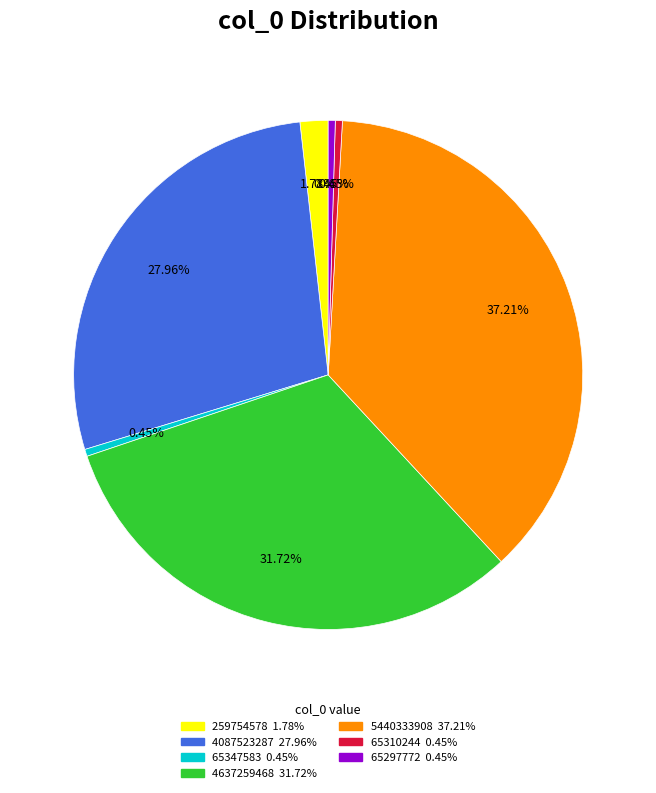

Count the number of slices in the pie.

7